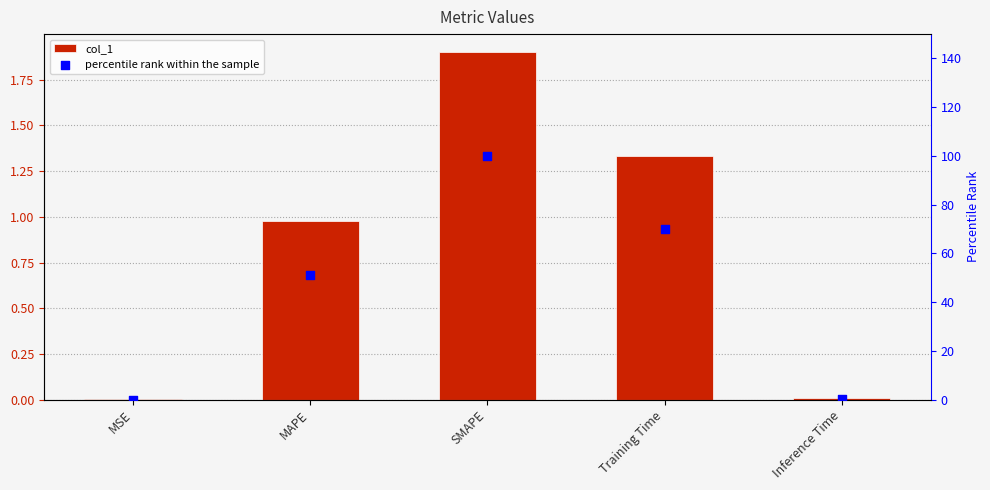

What are all the series names shown in the legend?

col_1, percentile rank within the sample